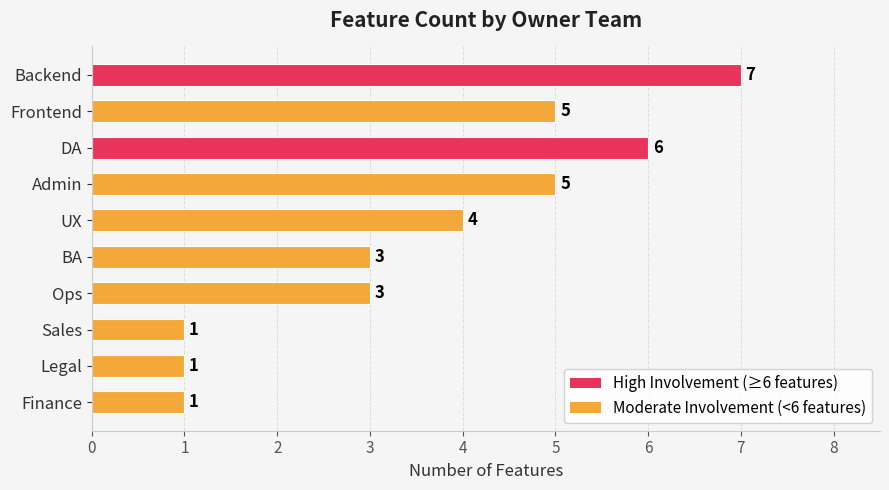

What is the value of the 6th bar from the top?

3